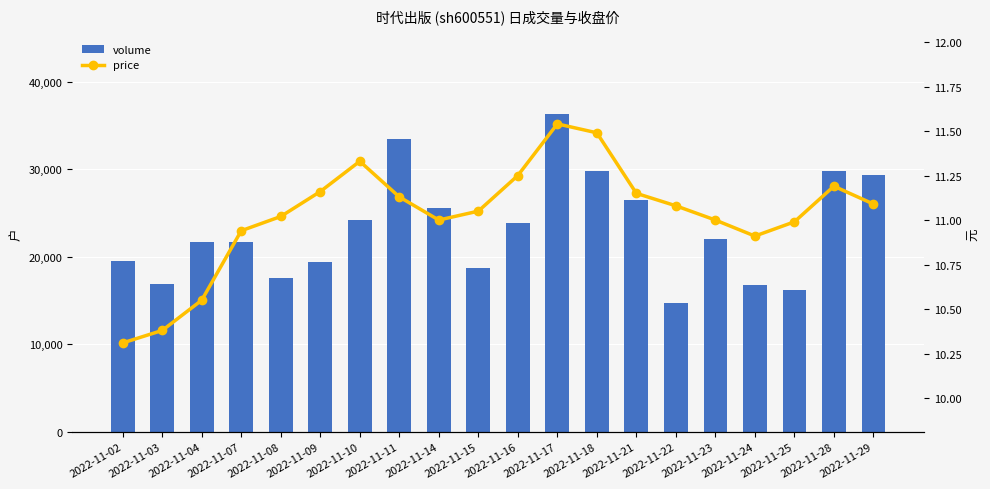

Rank the series by their average value, from lowest to highest.

price, volume